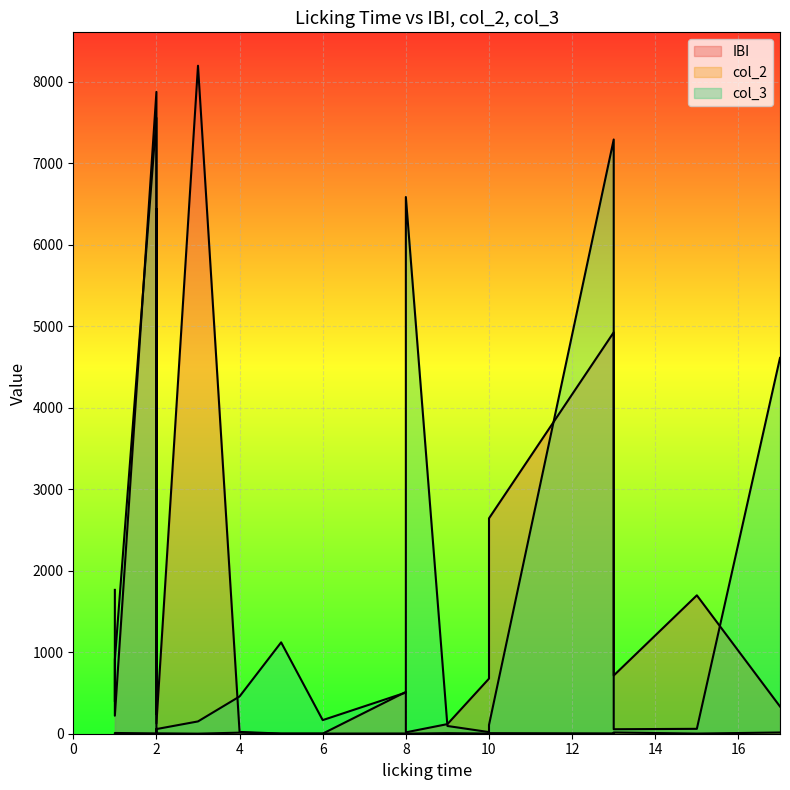

What is the sum of all IBI values?

37052